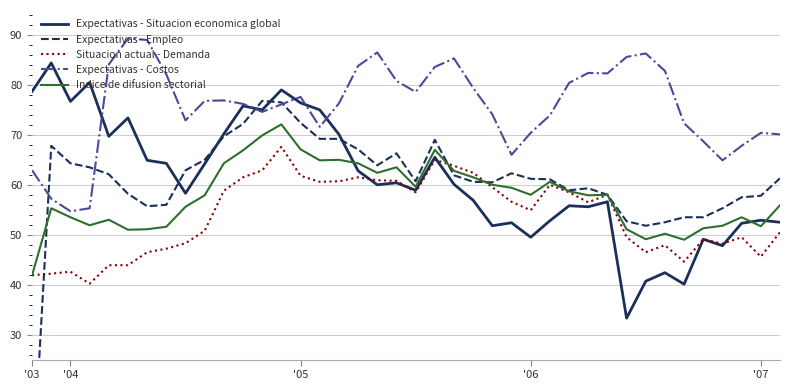

The value of Expectativas - Situacion economica global at '07 is 14.4. True or false?

False